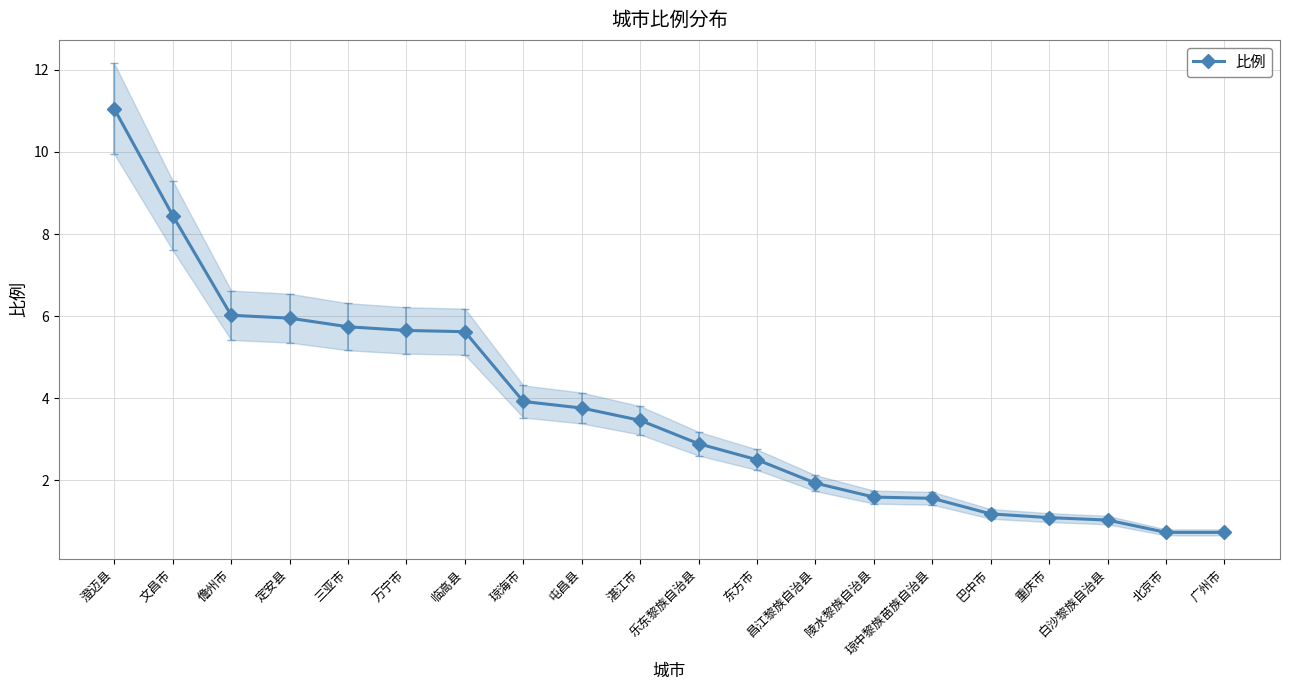

Which label corresponds to the smallest value in the chart?

北京市